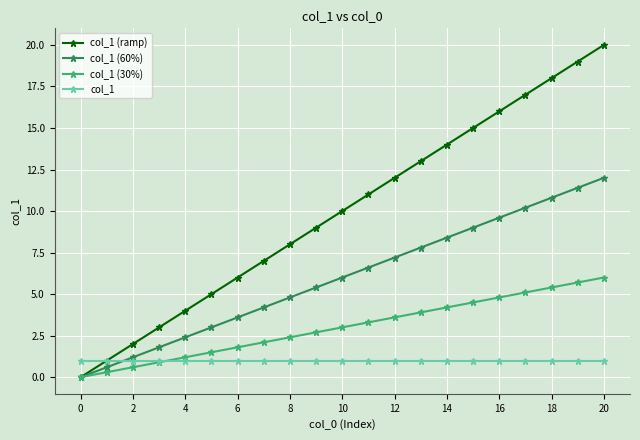

What is the greatest value displayed?

20.0